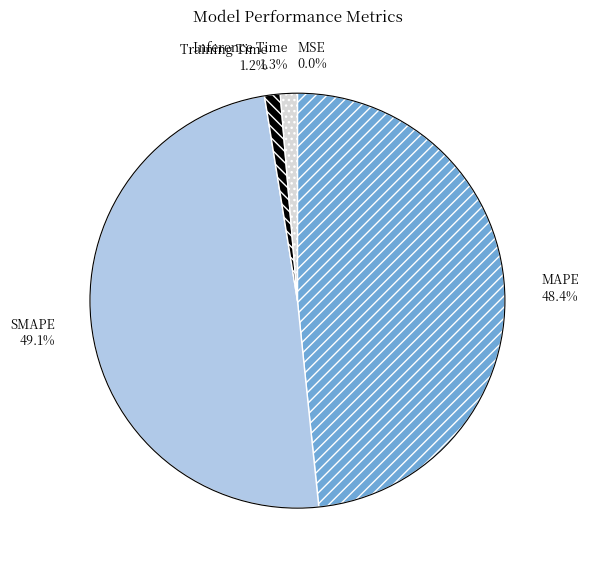

Is the sum of SMAPE and Inference Time greater than half?

Yes